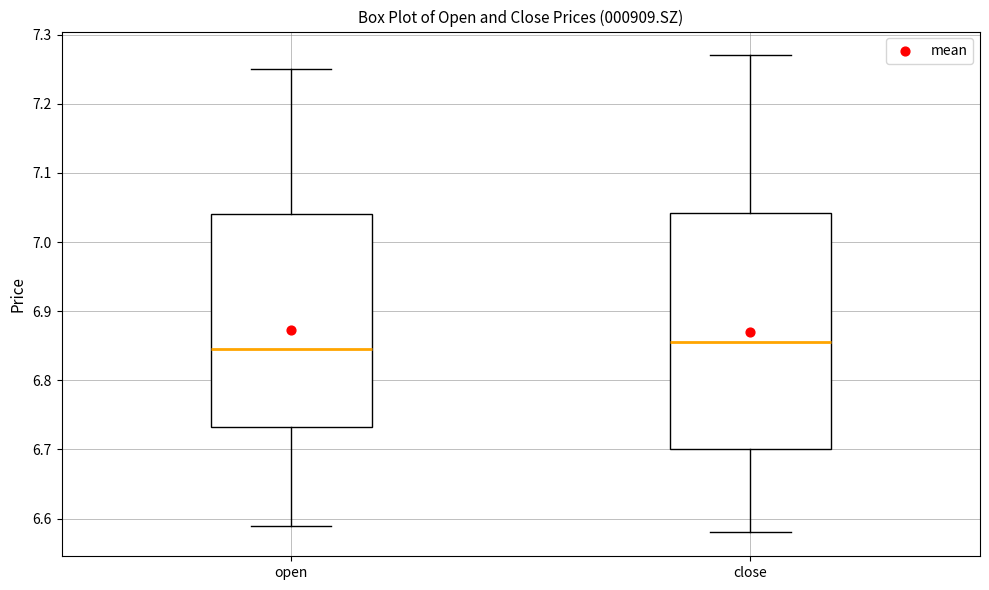

Reading left to right, transcribe this box plot: for each box, give where its median line is, the range the box spans, and where its two whiskers end, as read against the y-axis. The values are not printed on the chart, so give them approximately, as read against the axis.

open: median 6.85, box 6.73 to 7.04, whiskers 6.59 to 7.25
close: median 6.86, box 6.70 to 7.04, whiskers 6.58 to 7.27